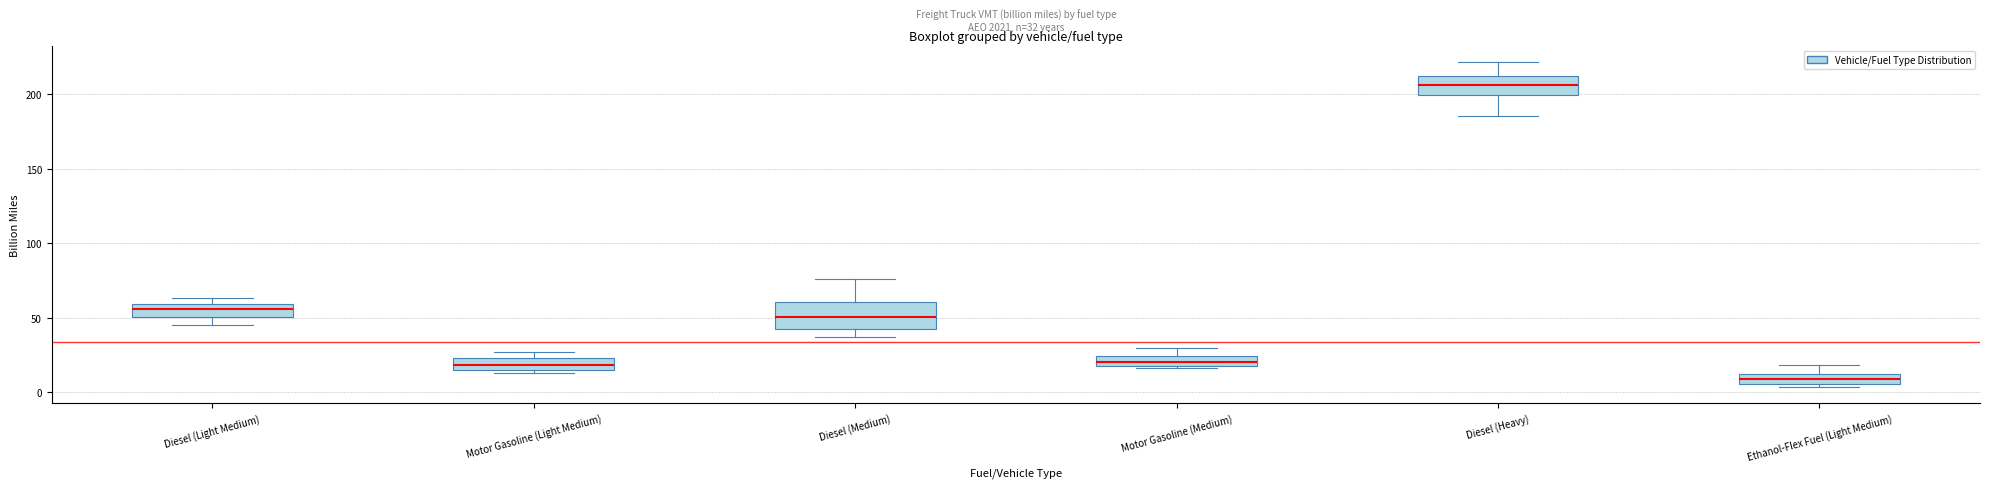

Which box is the tallest, from its lower edge to its upper edge?

Diesel (Medium)